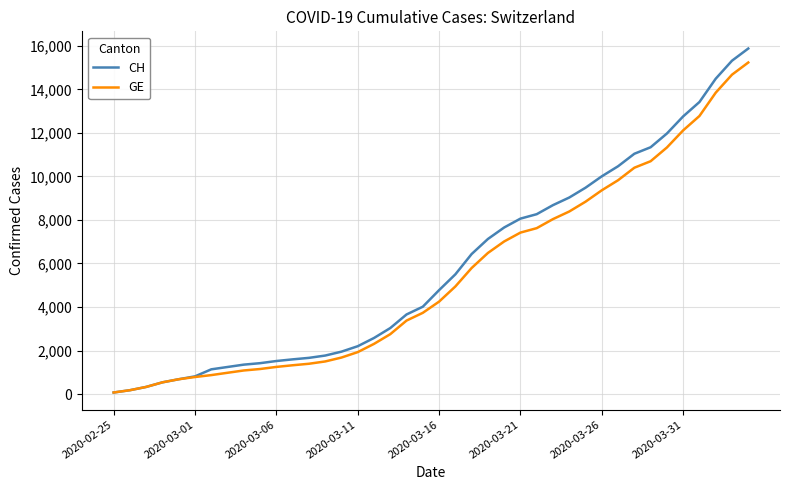

Which series has the widest spread of values?

CH